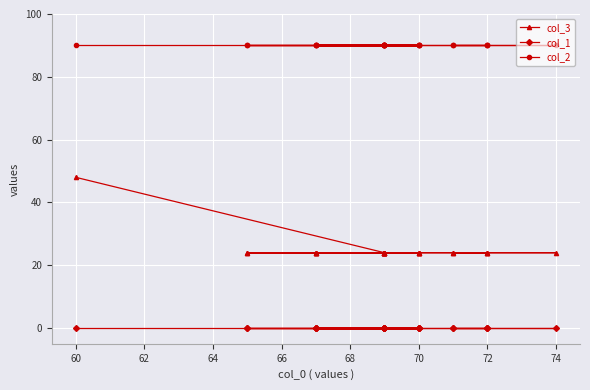

Rank the series at 70 from highest to lowest value.

col_2, col_3, col_1